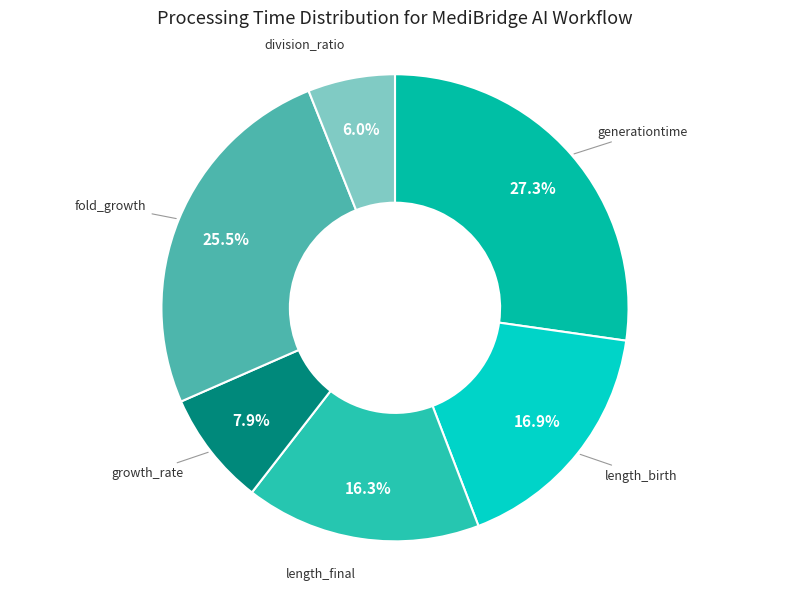

Is there any slice that represents more than half of the pie?

No